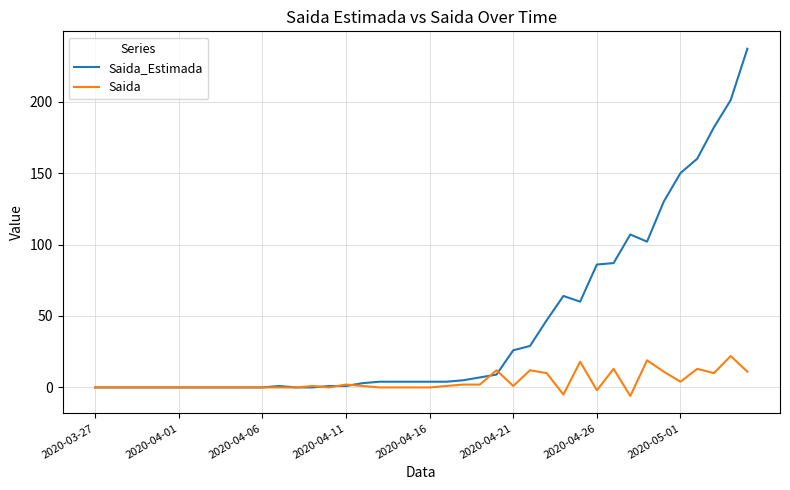

Which series has the largest total across all categories?

Saida_Estimada